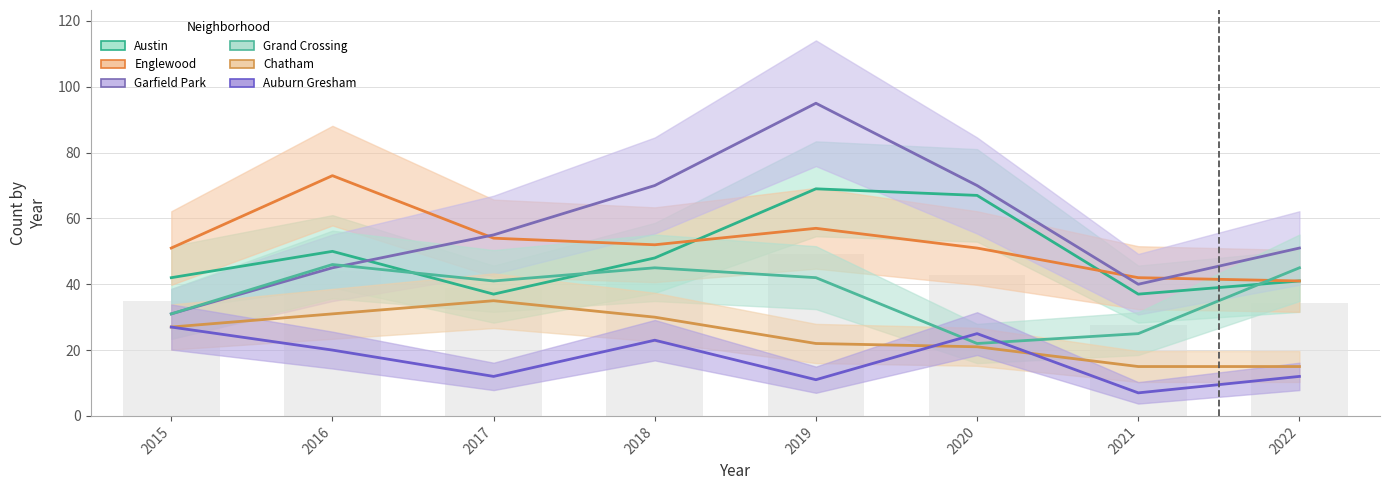

What is the value of the Garfield Park bar at the 4th from the left?

70